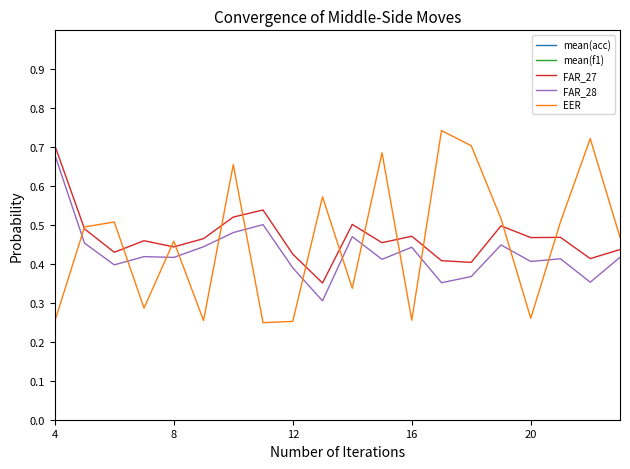

True or false: FAR_28 and EER cross at least once.

True